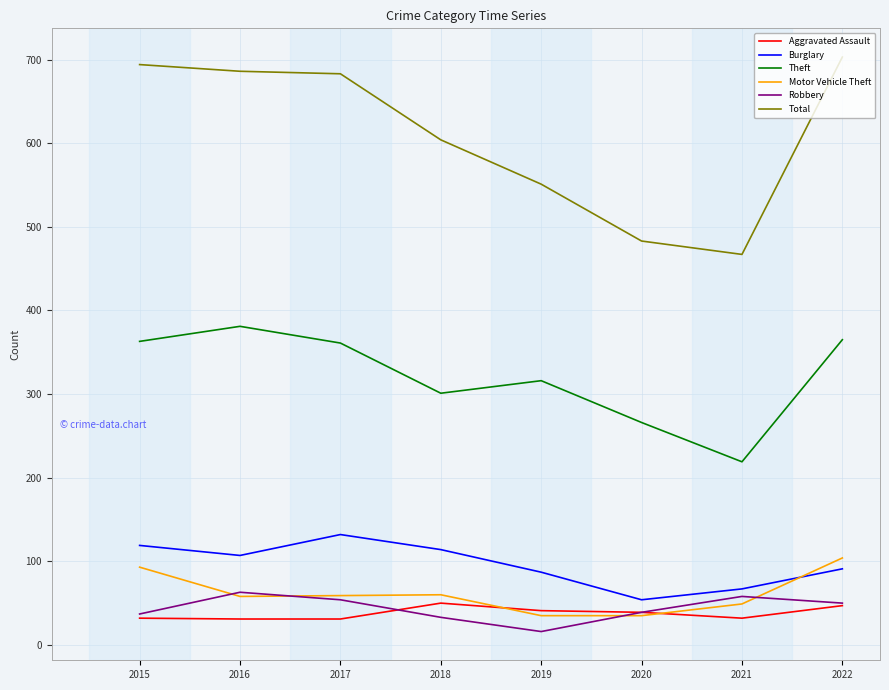

Which series has the largest total across all categories?

Total